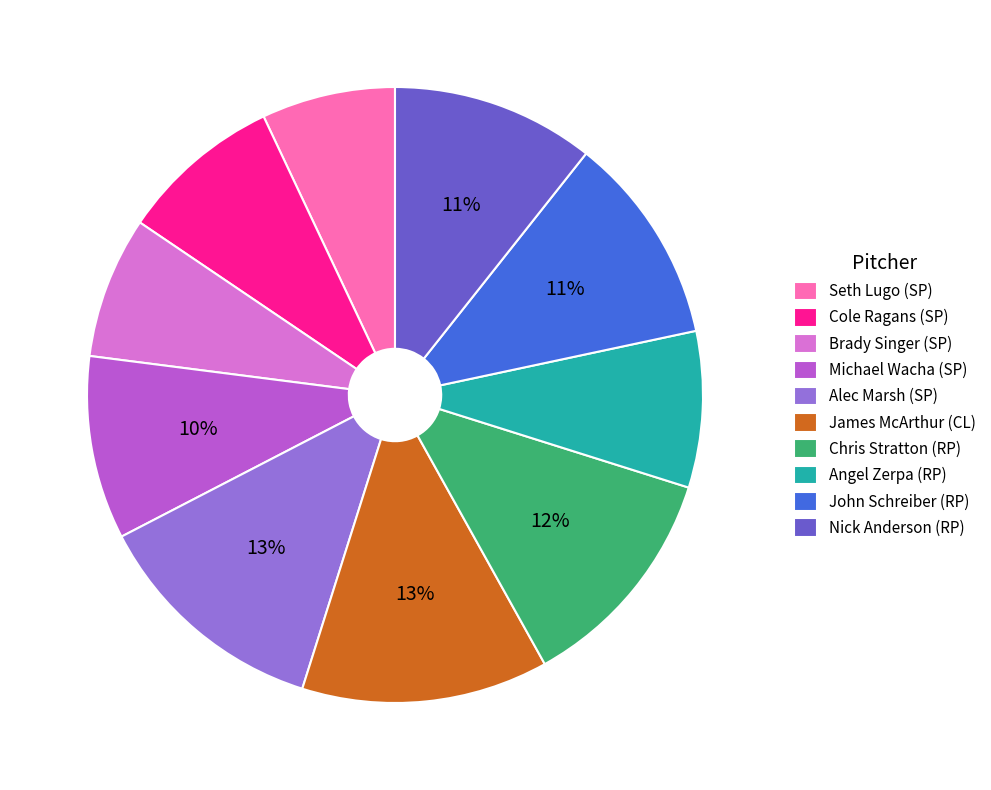

Is there any slice that represents more than half of the pie?

No